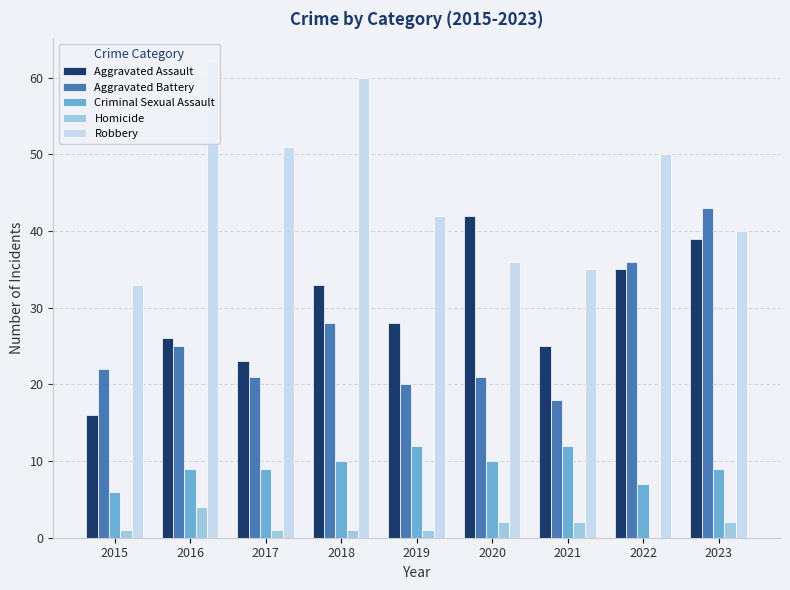

What is the difference between the highest and lowest values at 2022?

50